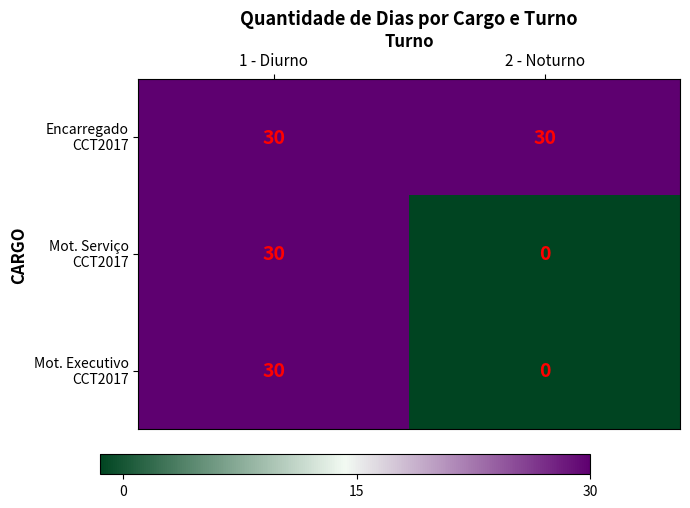

What is the spread (max minus min) of values at 2 - Noturno?

30